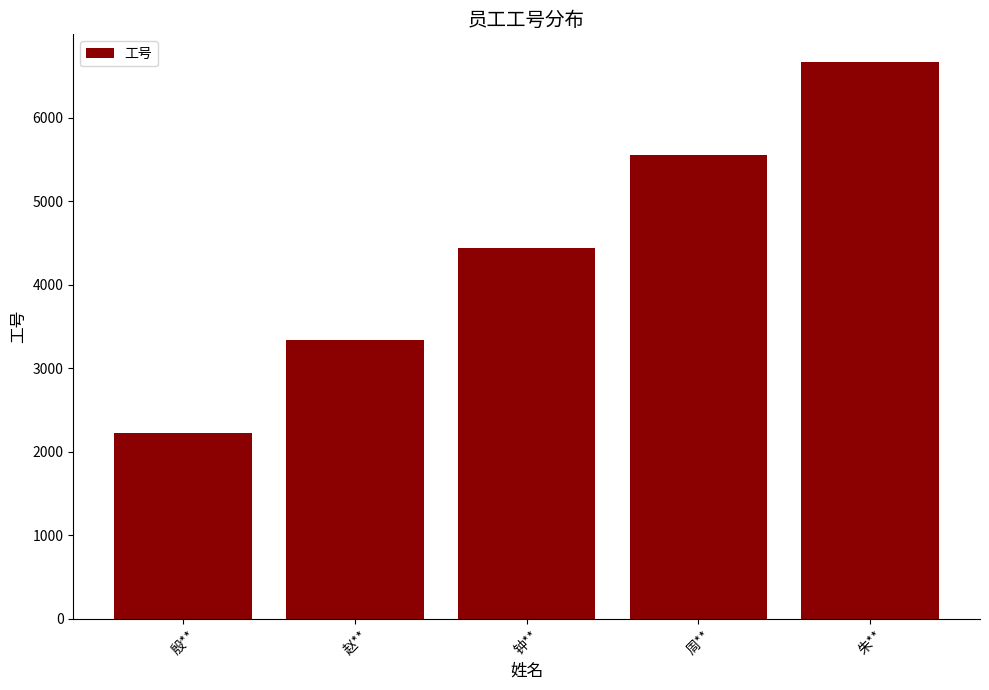

Does the chart contain any negative values?

No